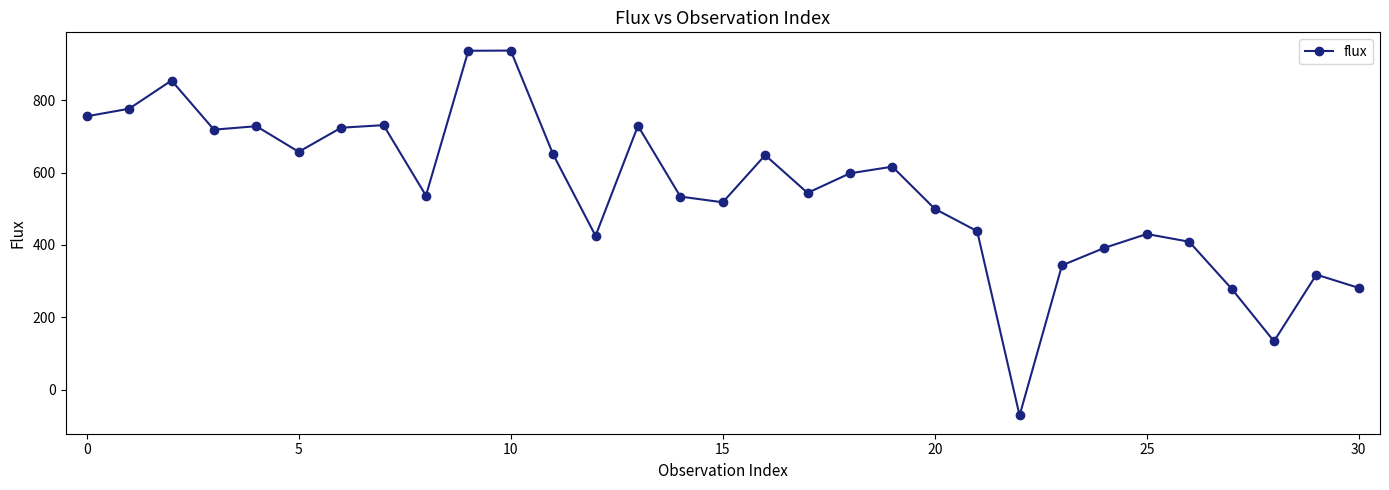

True or false: the data has more than 0 interior local peaks.

True